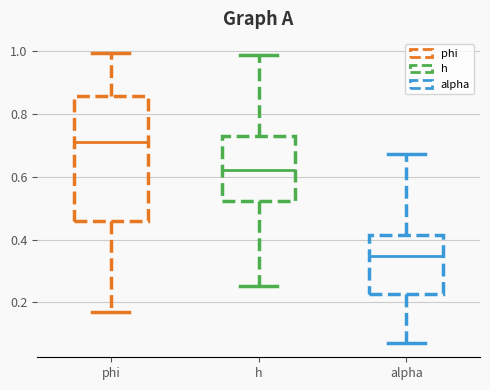

Which box has the lowest median line?

alpha